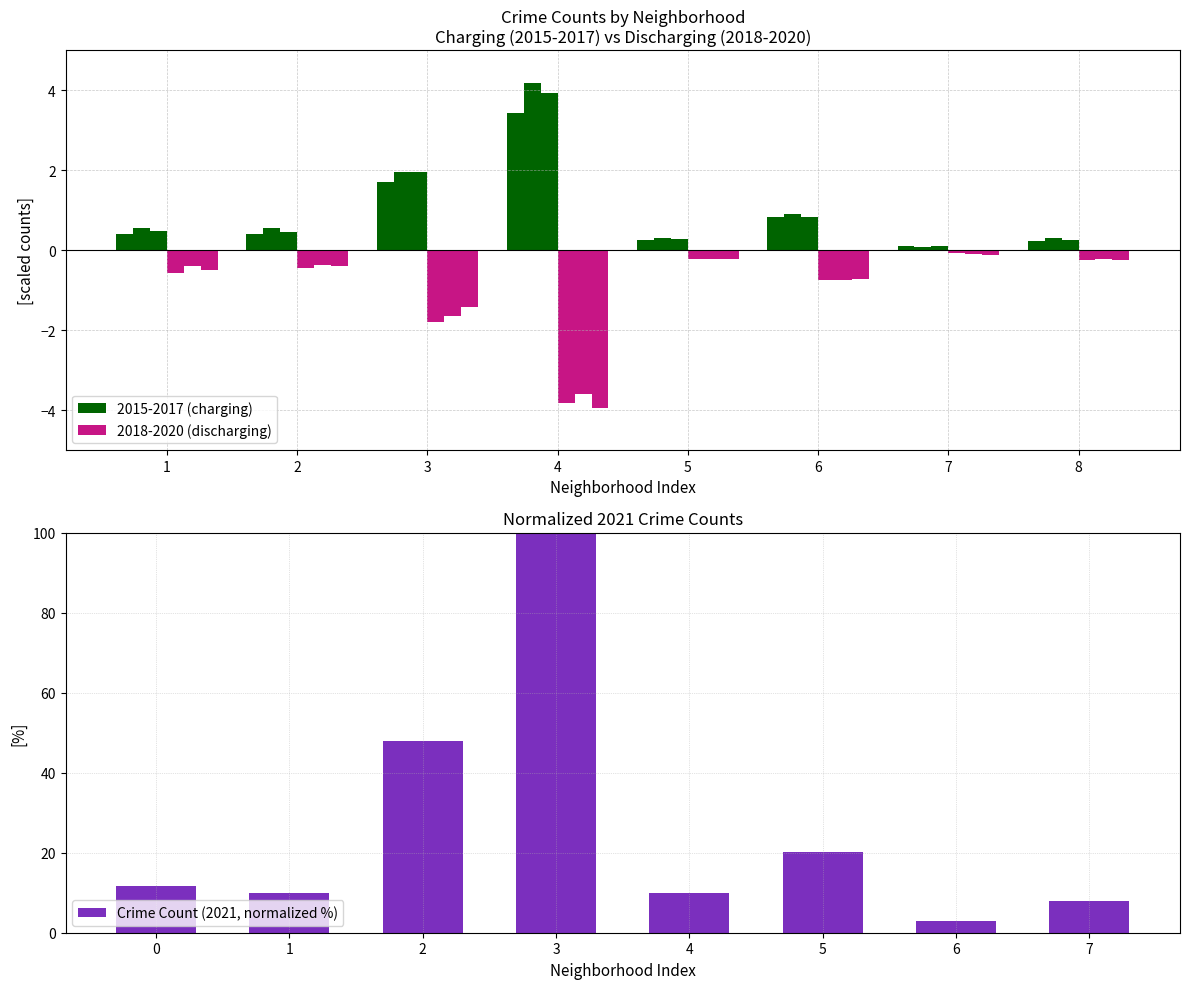

Is it true that Crime Count (2021, normalized %) equals 144.1 at 3?

False